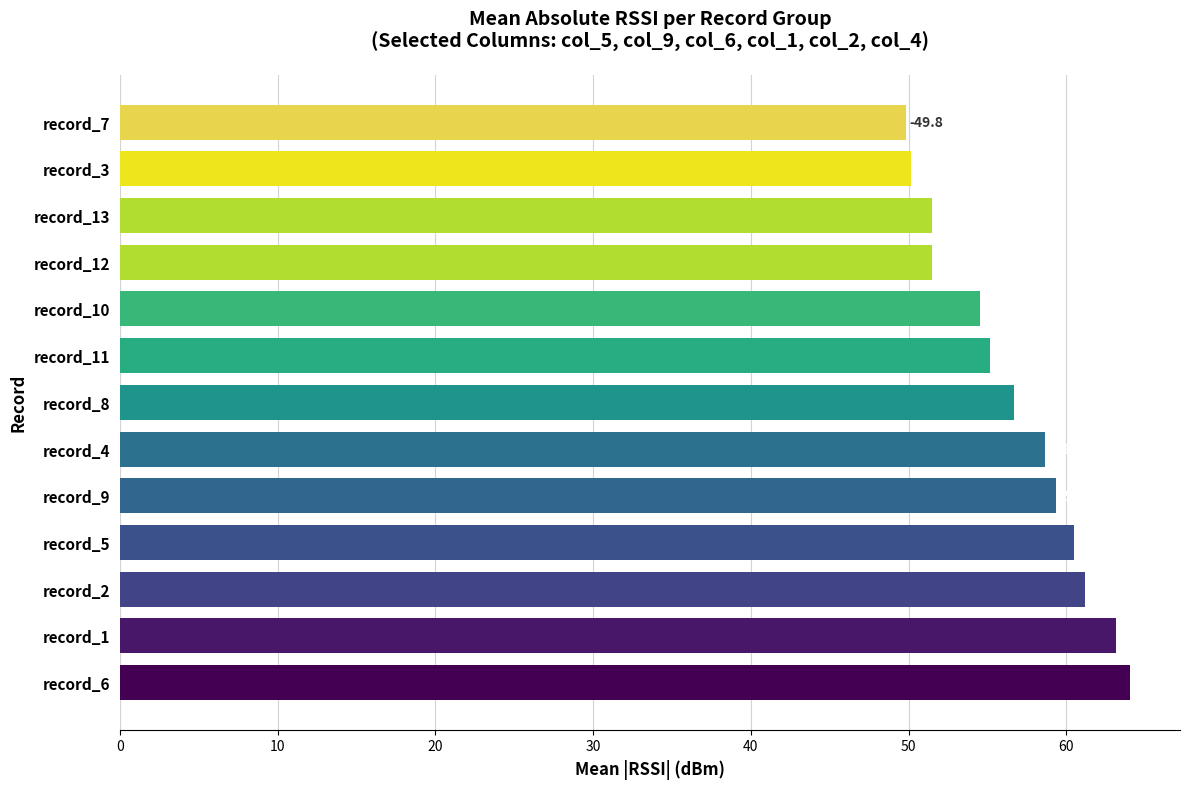

Does the chart contain any negative values?

No